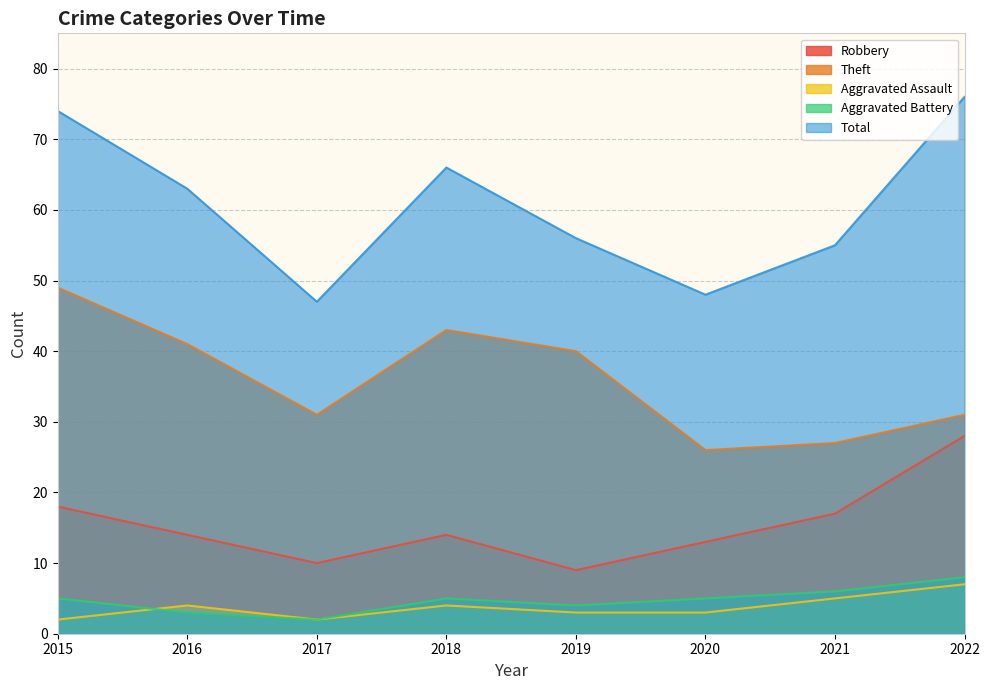

At 2015, list the series in order from largest to smallest.

Total, Theft, Robbery, Aggravated Battery, Aggravated Assault